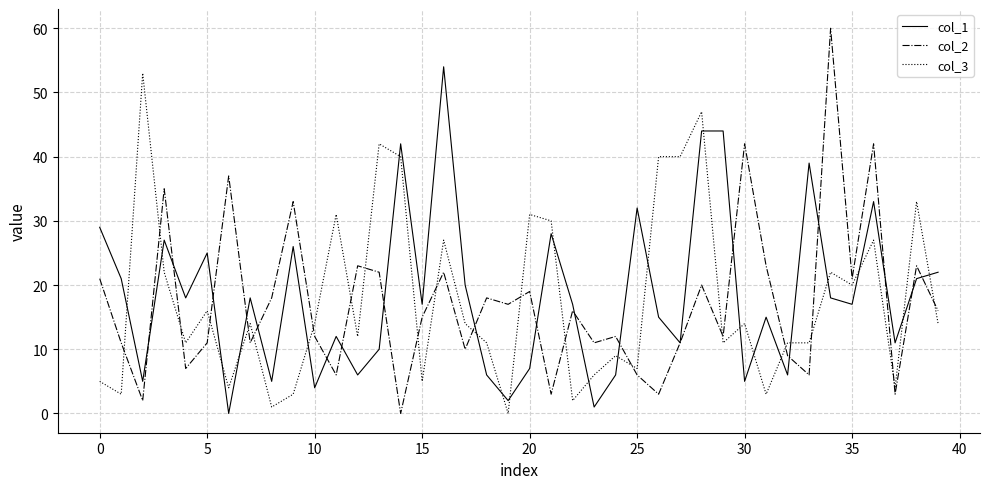

Which series has the largest range (max minus min)?

col_2